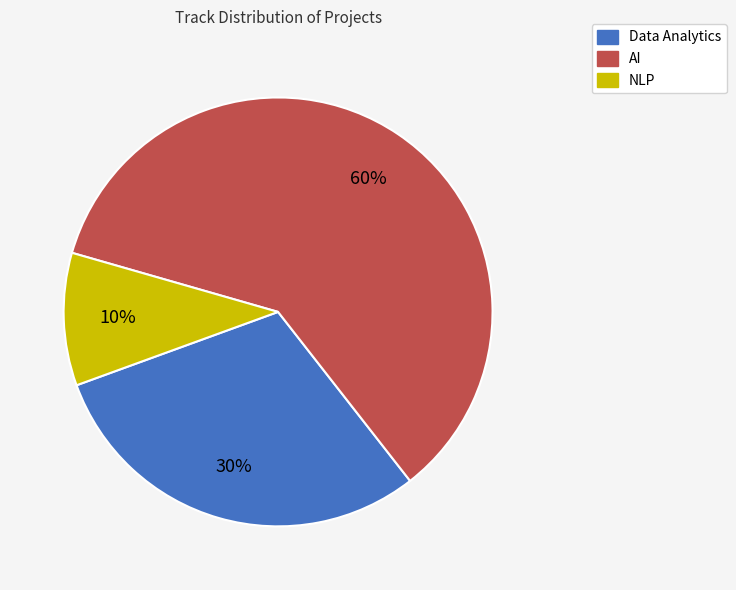

What is the smallest slice in the pie chart?

NLP